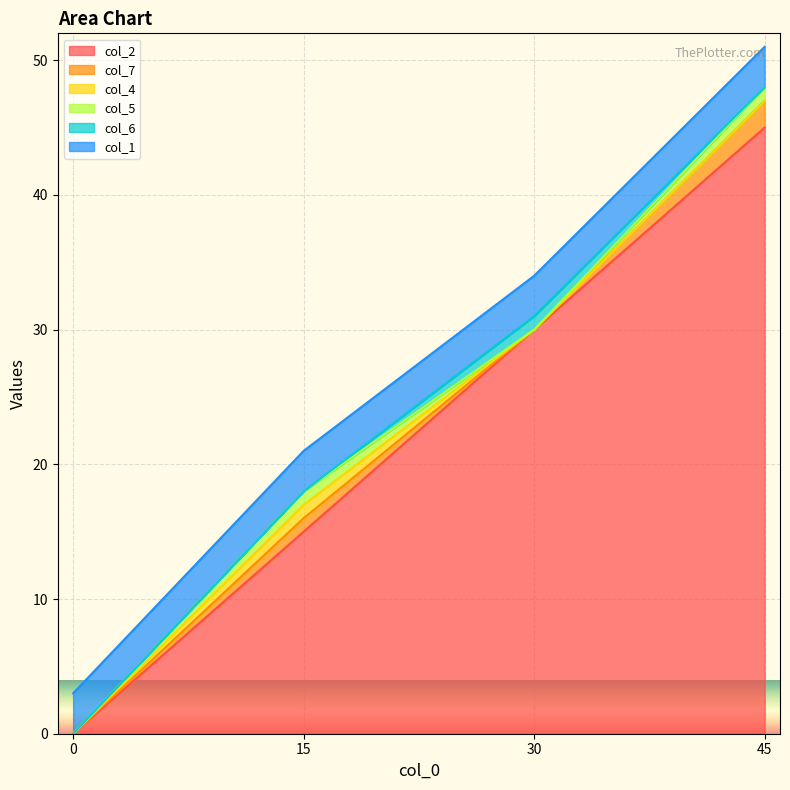

What is the difference between the second highest and minimum values in the col_5 series?

1